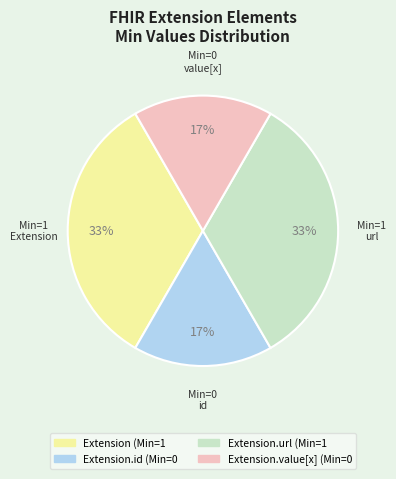

Is there any slice that represents more than half of the pie?

No